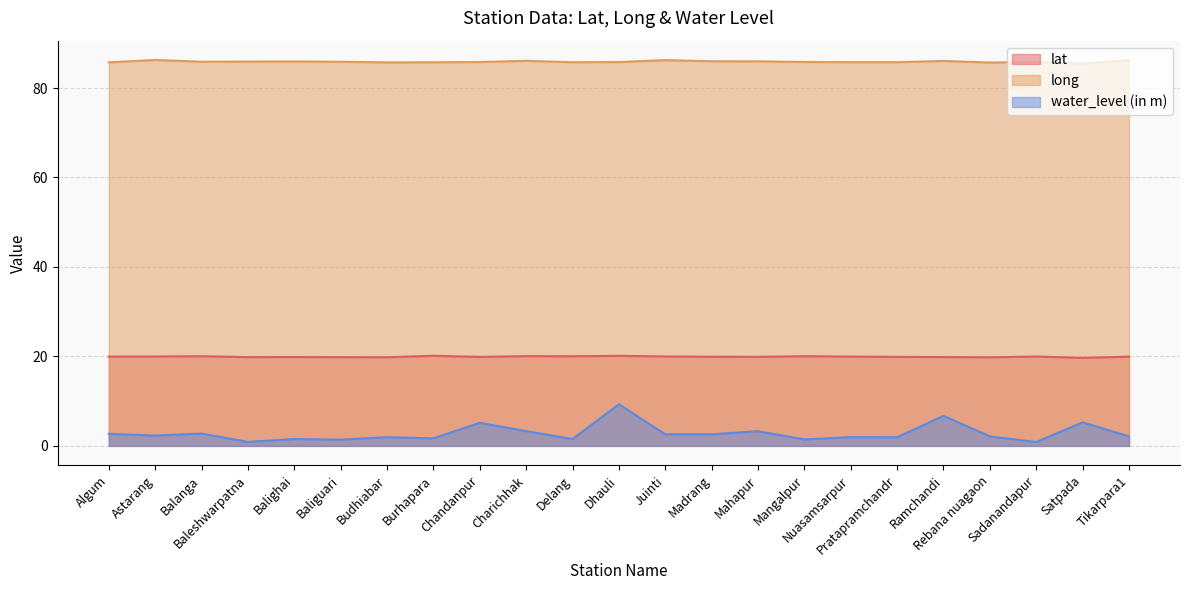

Between Baliguari and Baleshwarpatna, which is larger?

Baleshwarpatna